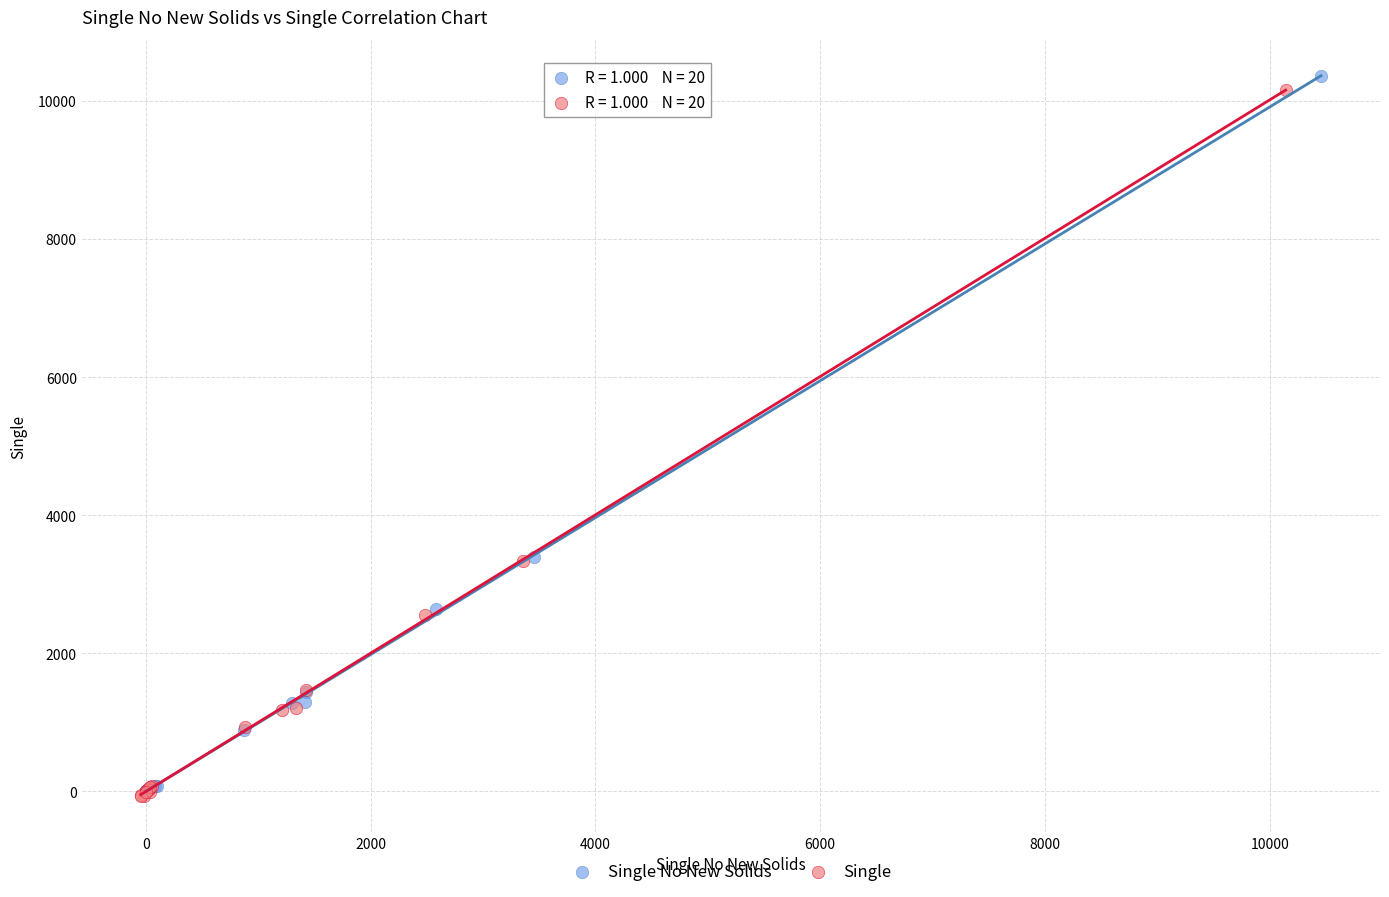

Which series has the widest spread of Y values?

Single No New Solids